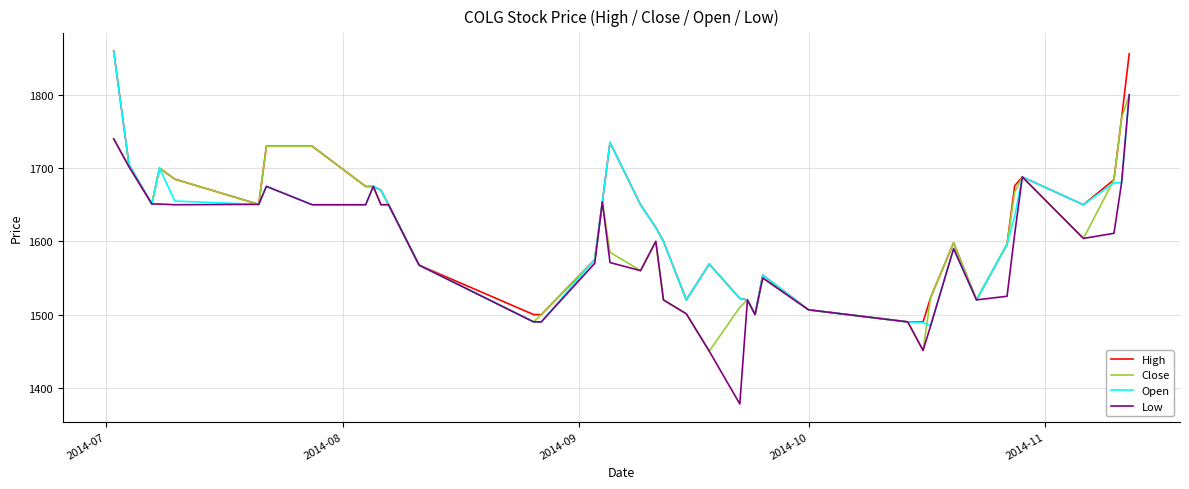

True or false: Open has more than 0 points higher than both neighbors.

True